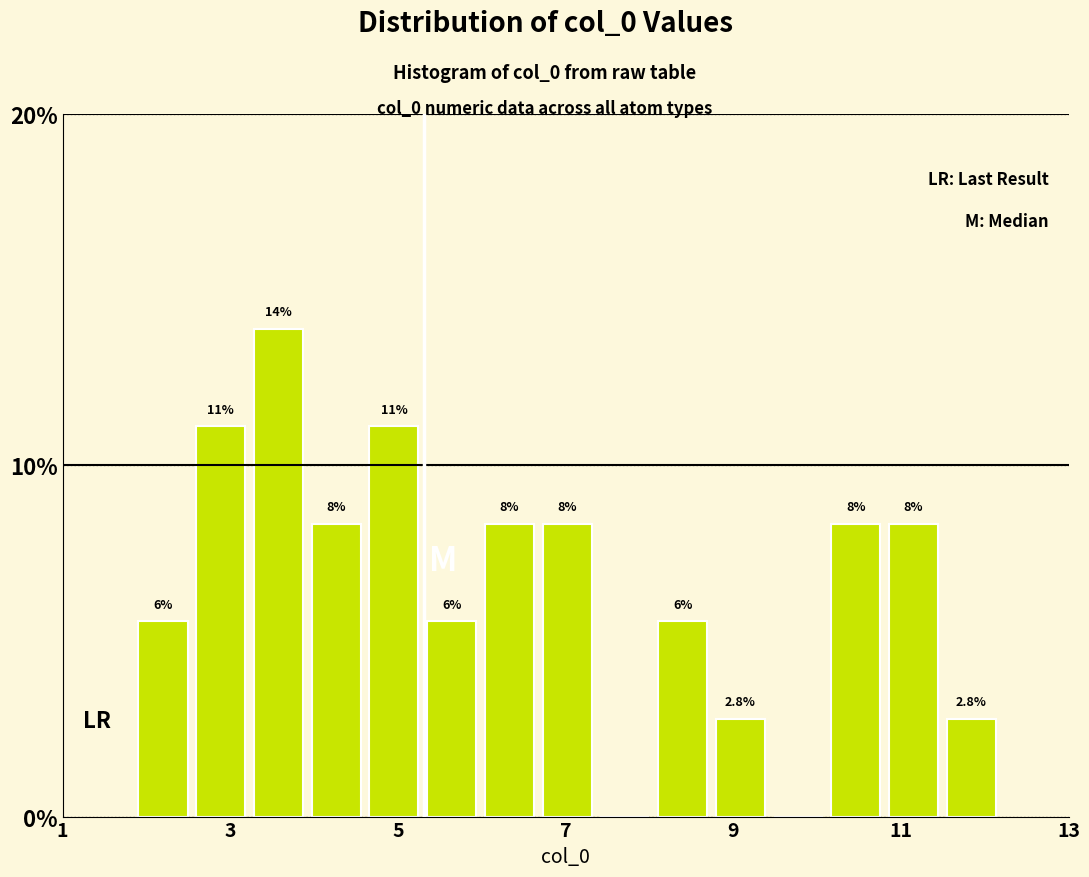

Read against the x-axis, roughly where is the centre of the tallest bar?

3.6